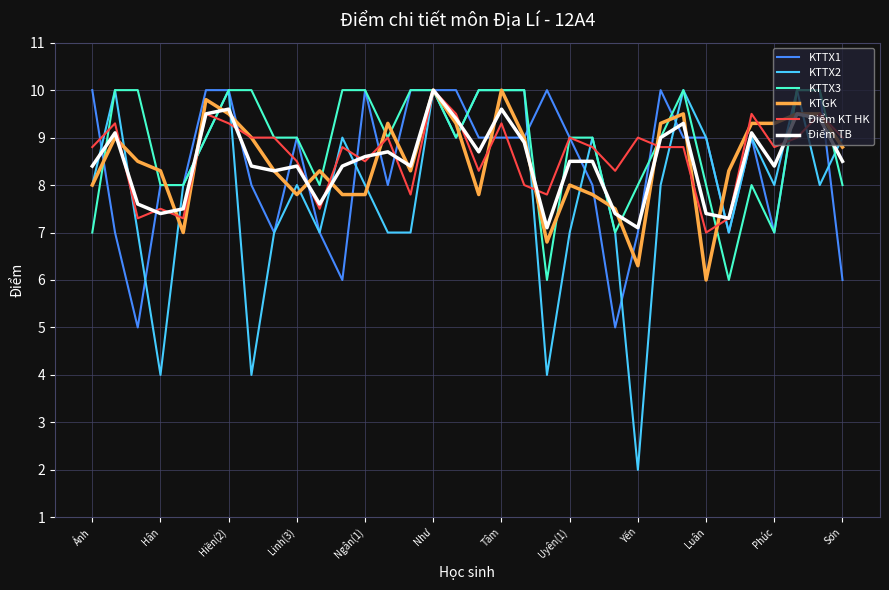

What is the lowest value of the KTTX1 series?

5.0